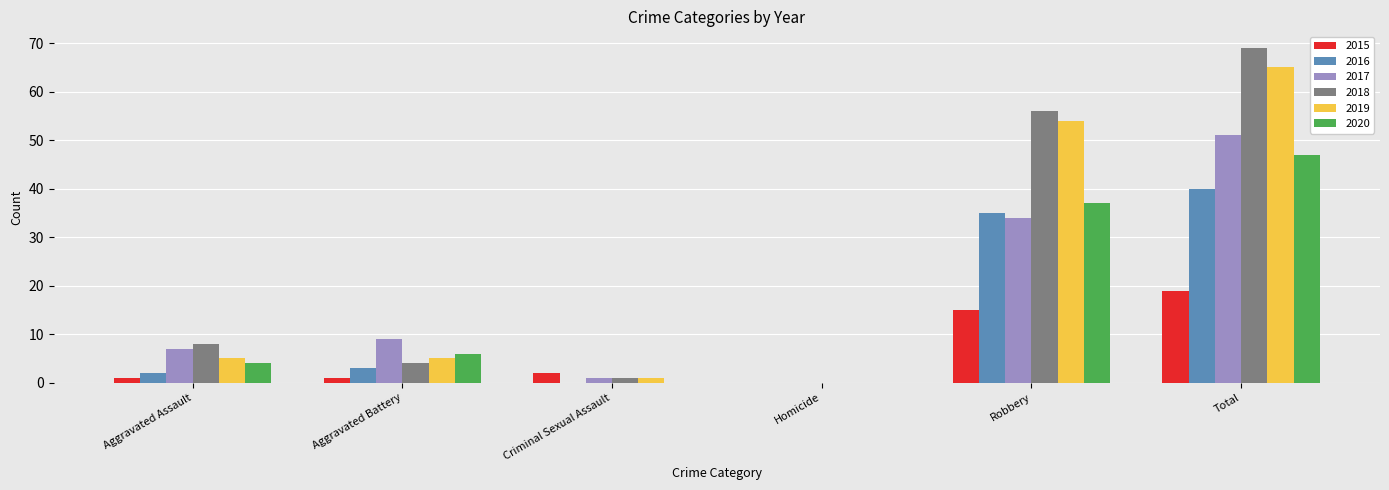

Is it true that 2020 equals 1 at Aggravated Assault?

False